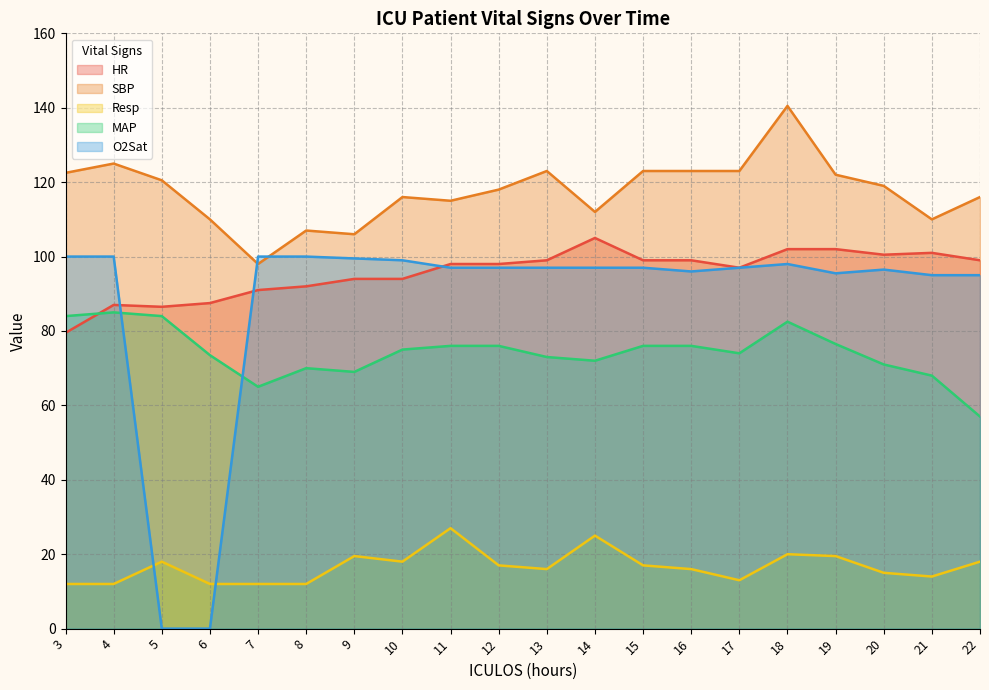

Which series has the largest total across all categories?

SBP